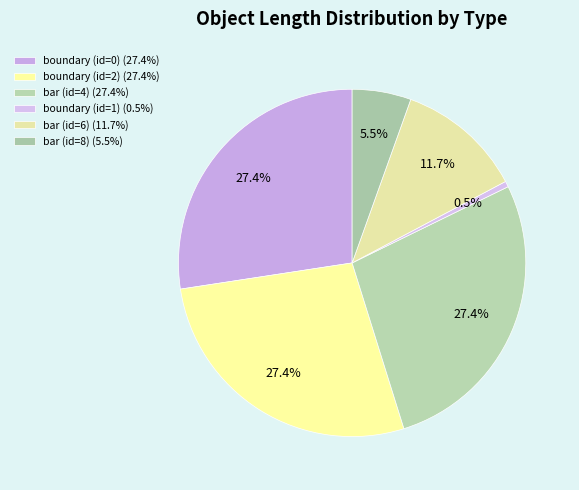

What is the smallest slice in the pie chart?

boundary (id=1)